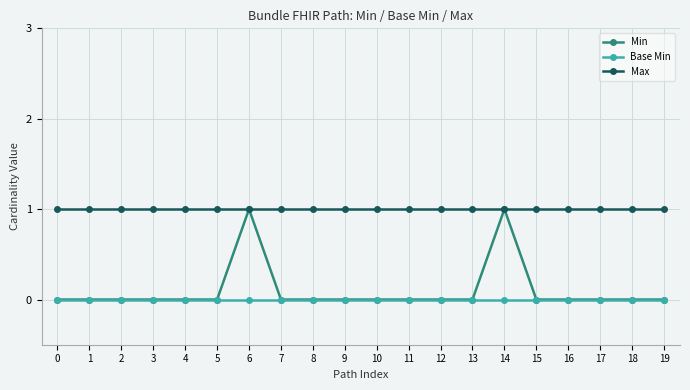

The value of Max at 0 is 1. True or false?

True